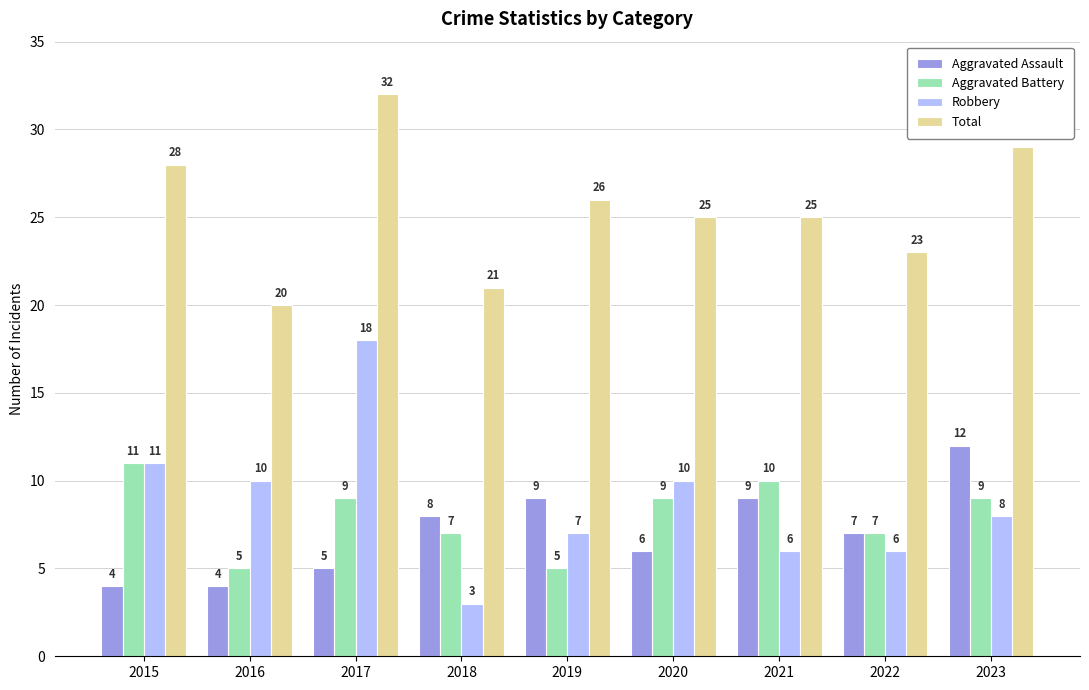

Read the Total value at 2019, to the nearest 10.

30